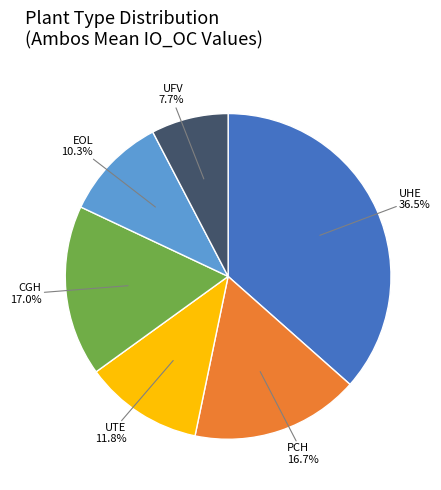

Is UHE the majority of the pie?

No